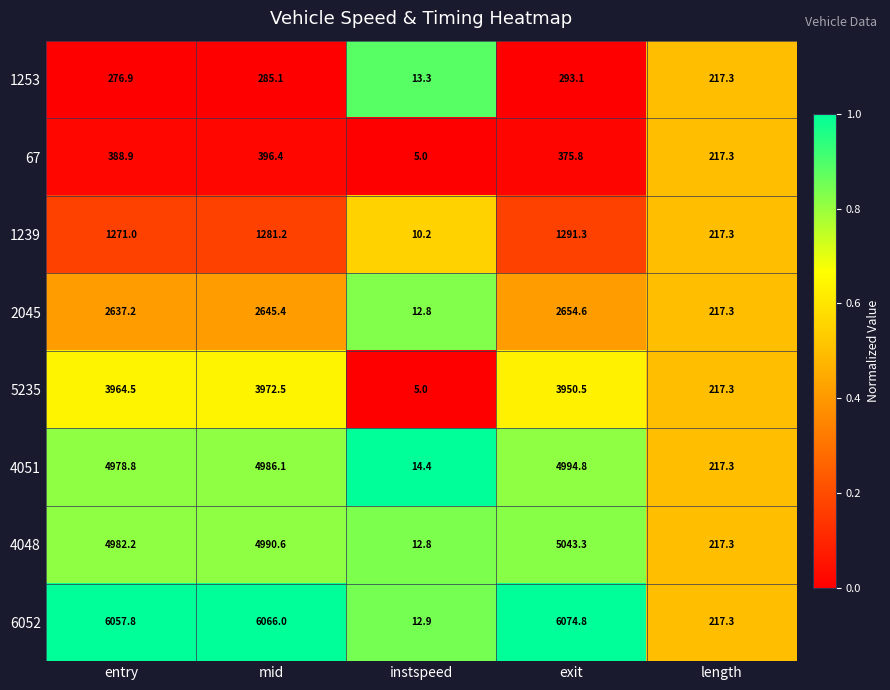

The value of 4048 at length is 217.3. True or false?

True